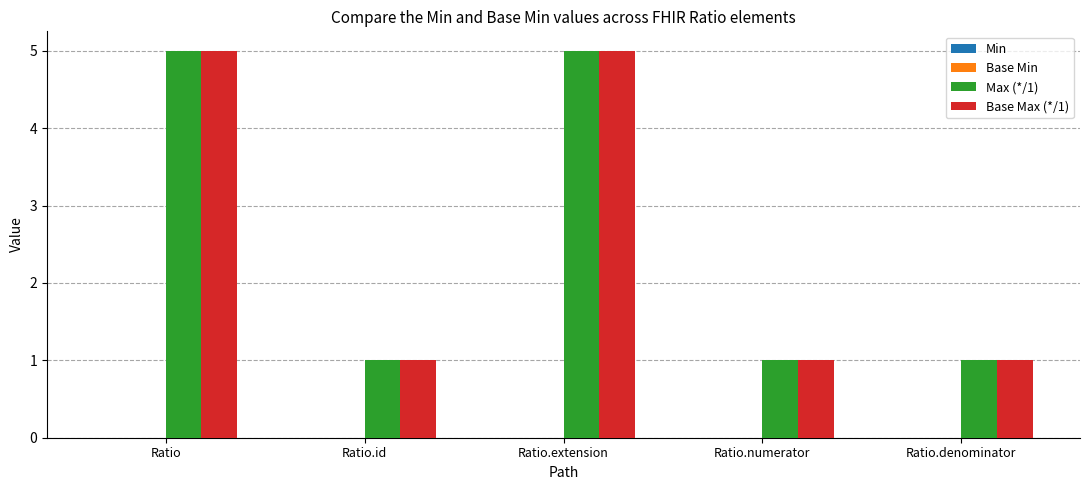

Does the chart contain any negative values?

No